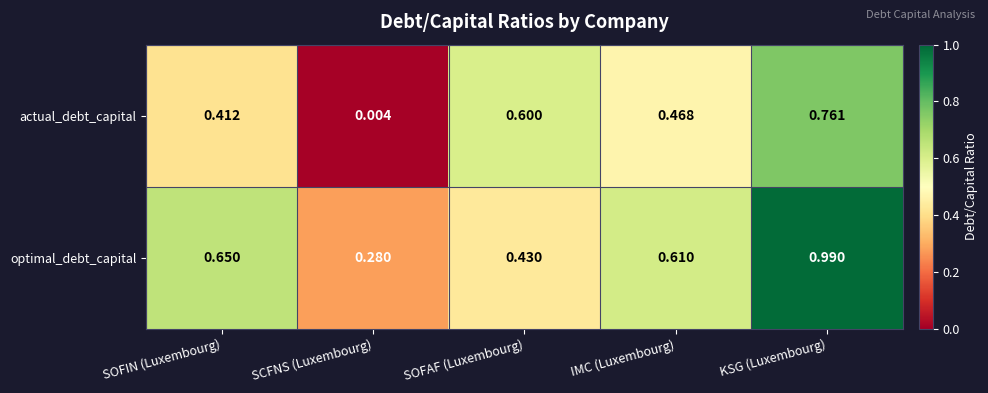

Where is actual_debt_capital nearest to the value 0?

SCFNS (Luxembourg)